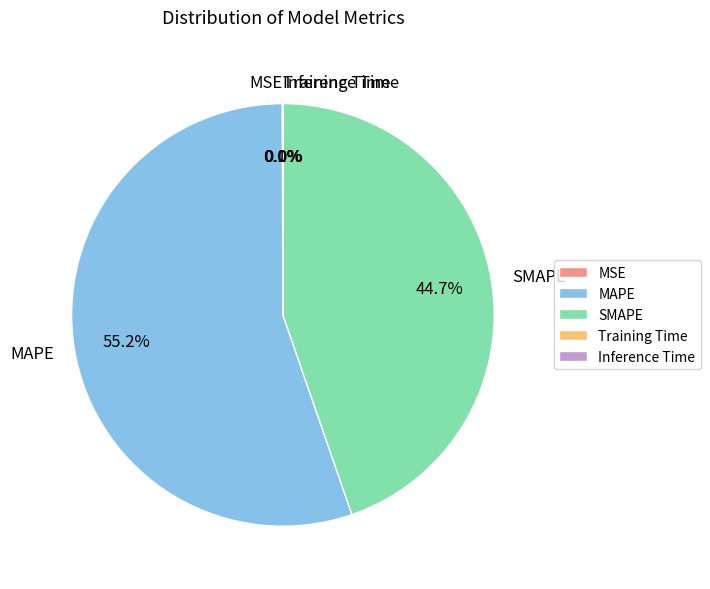

To the nearest percent, what portion does SMAPE represent?

45%